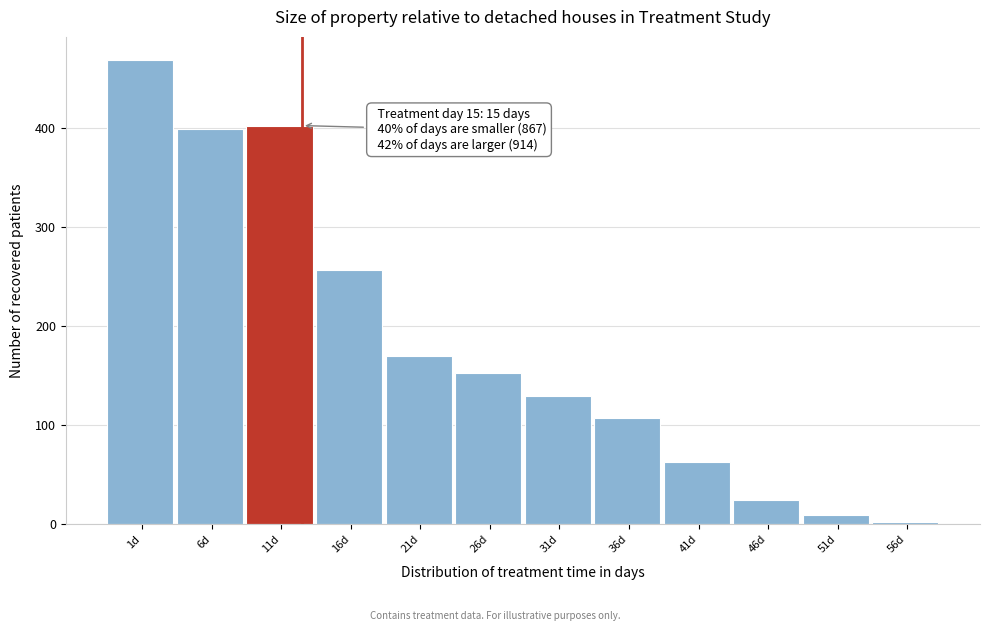

Reading right to left, extract all data points from this chart.

2	9	25	63	107	129	153	170	256	402	399	468